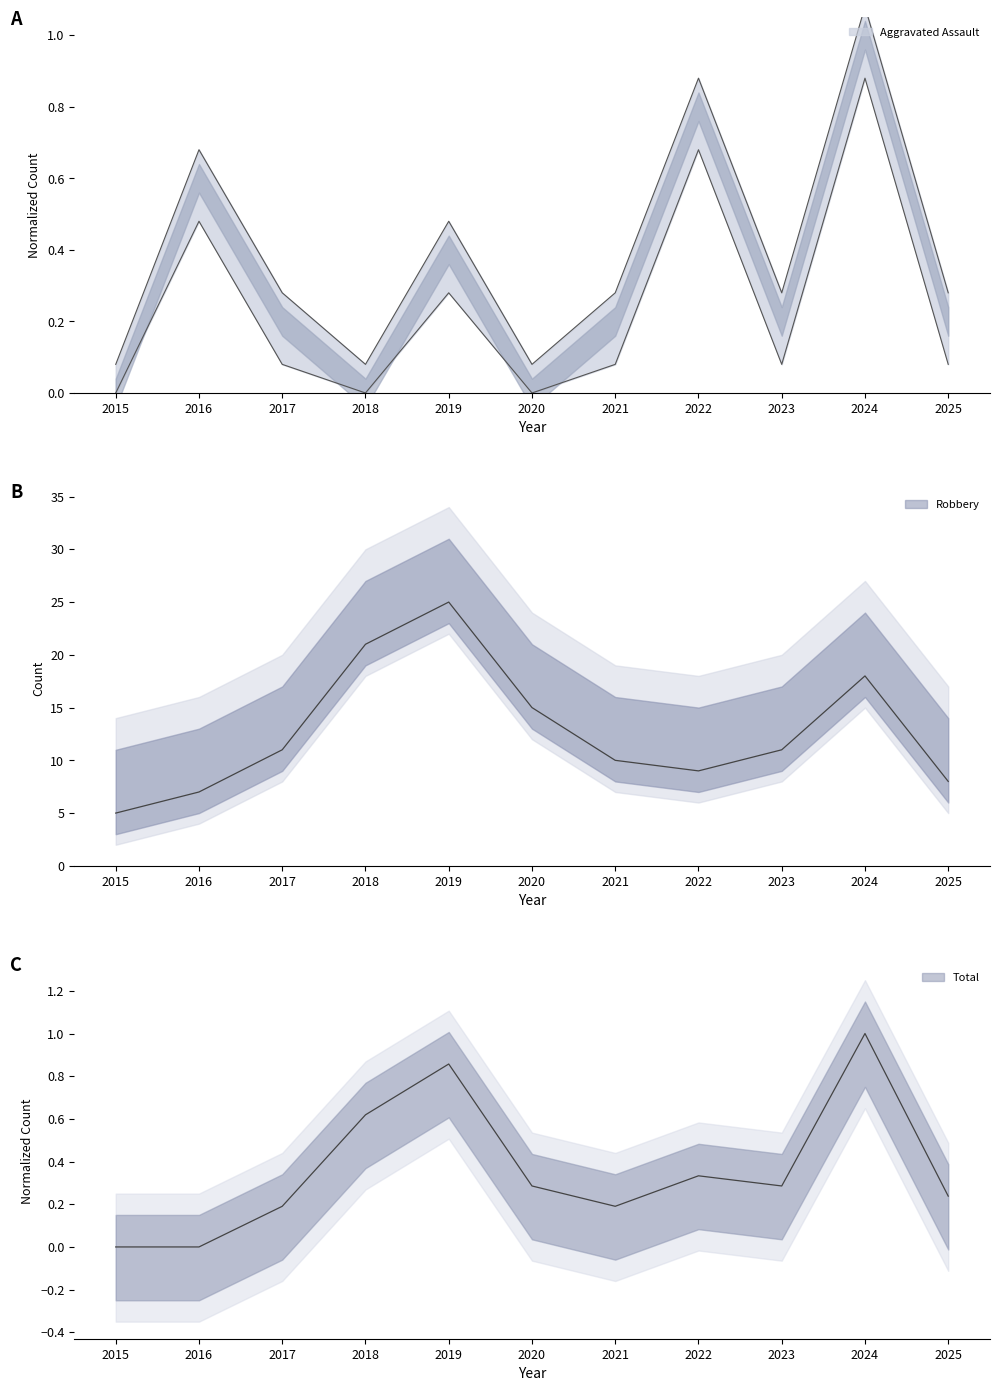

True or false: Aggravated Assault and Robbery intersect in this chart.

False